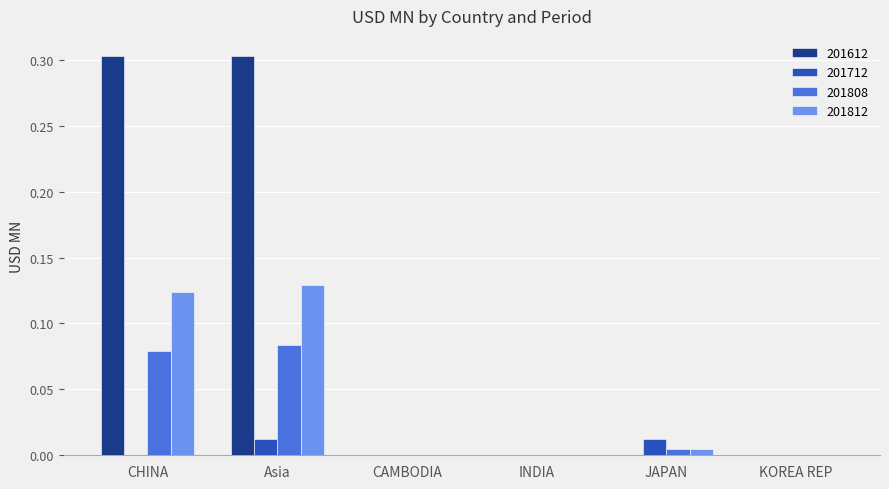

Which series changed the most between Asia and KOREA REP?

201612